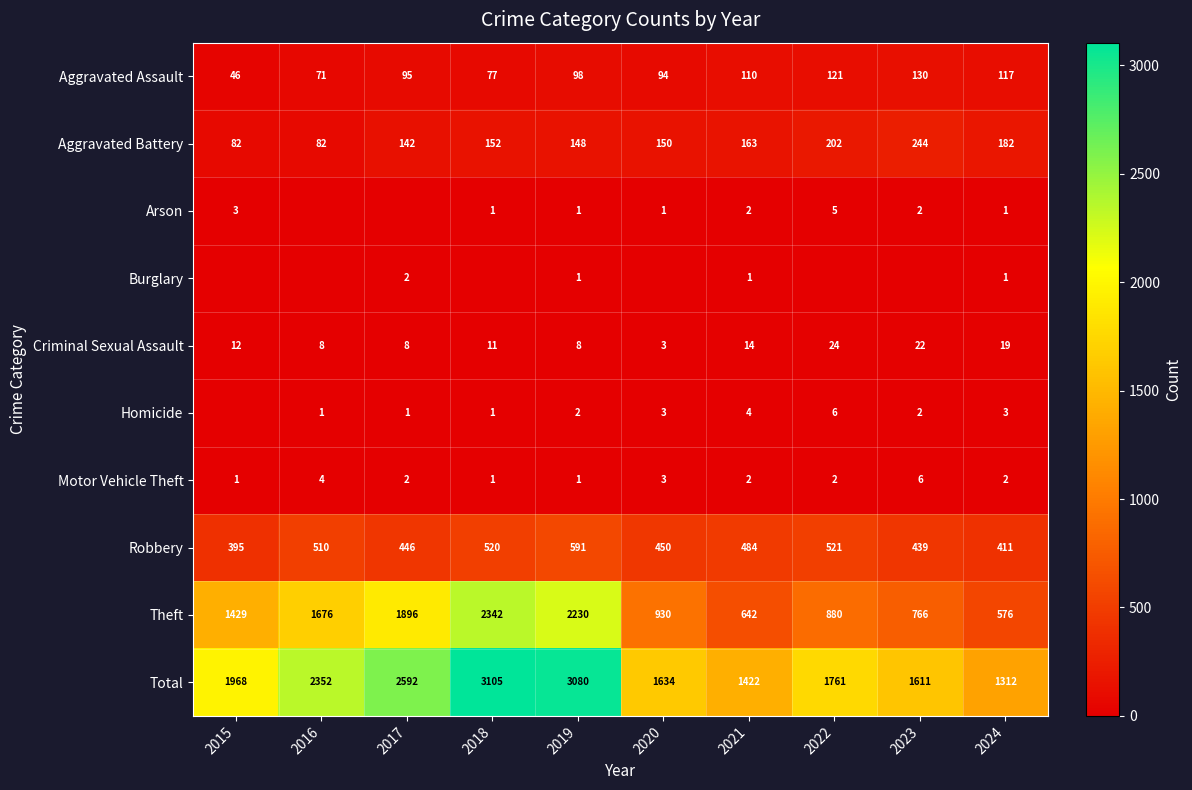

Read the Robbery value at 2023.

439